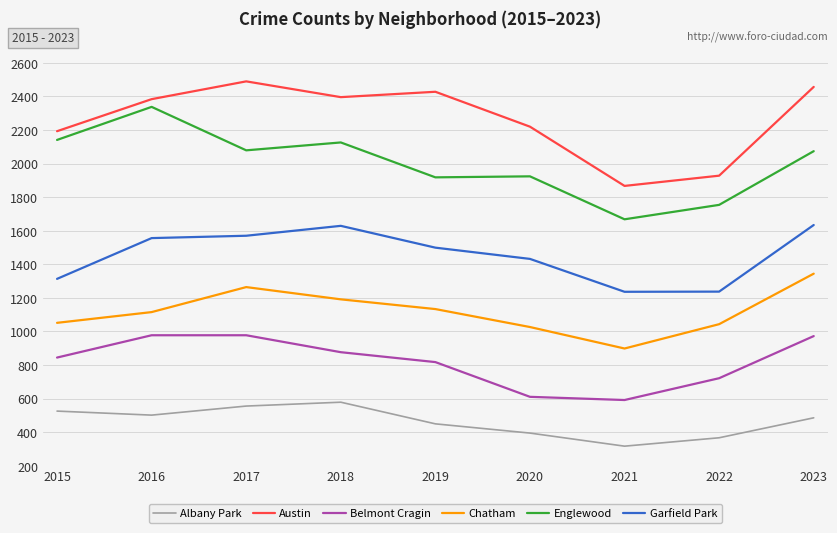

At which label is Austin closest to 2178?

2015